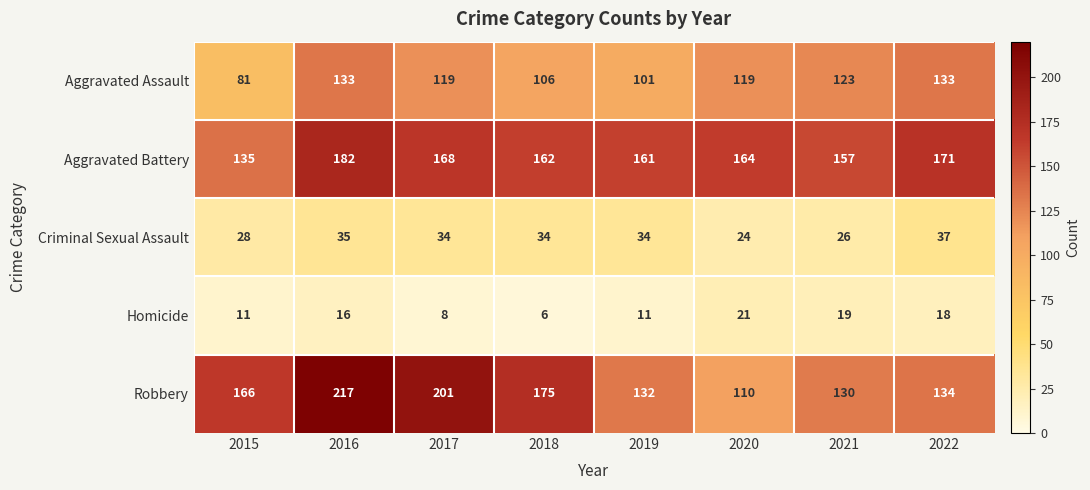

At which category is the sum across all series the highest?

2016